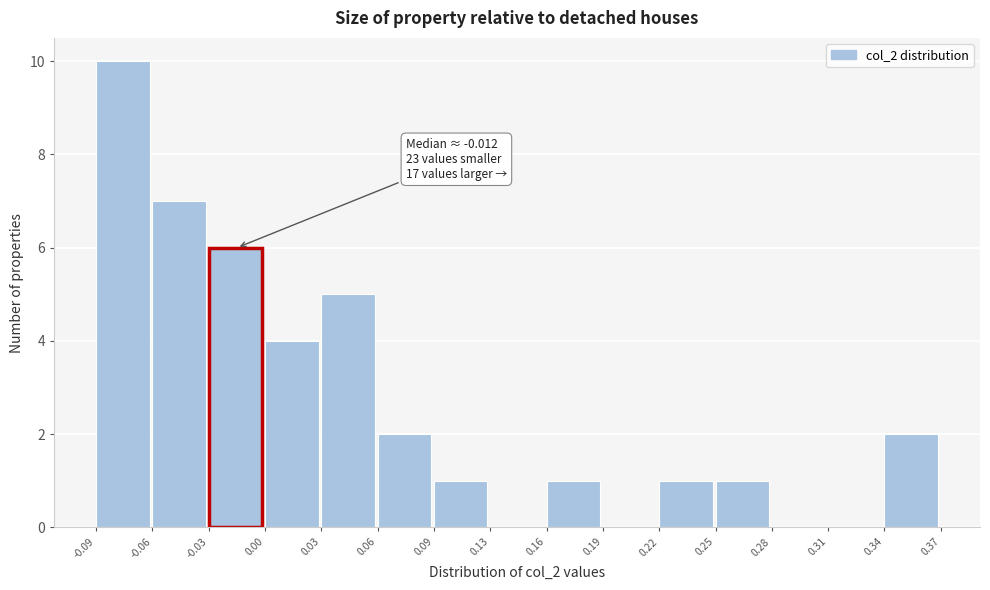

Over which range of the x-axis is the bar tallest?

-0.09 to -0.06